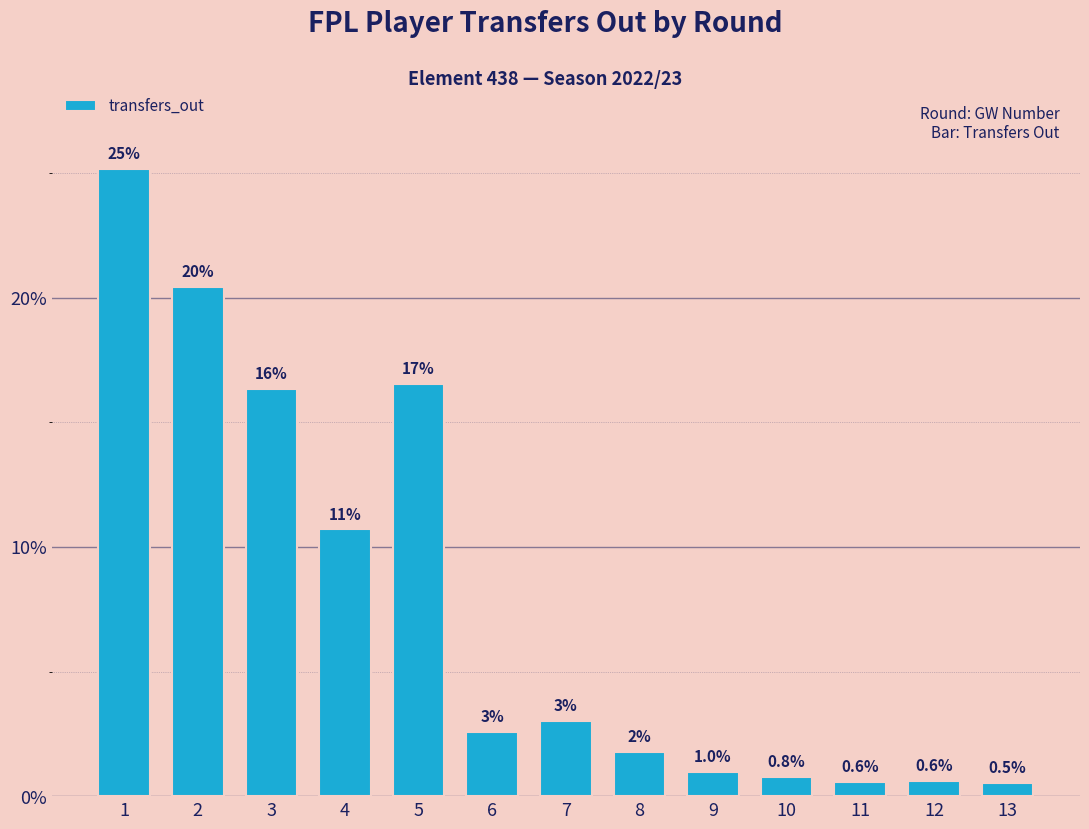

What is the approximate value at 7?

3.0